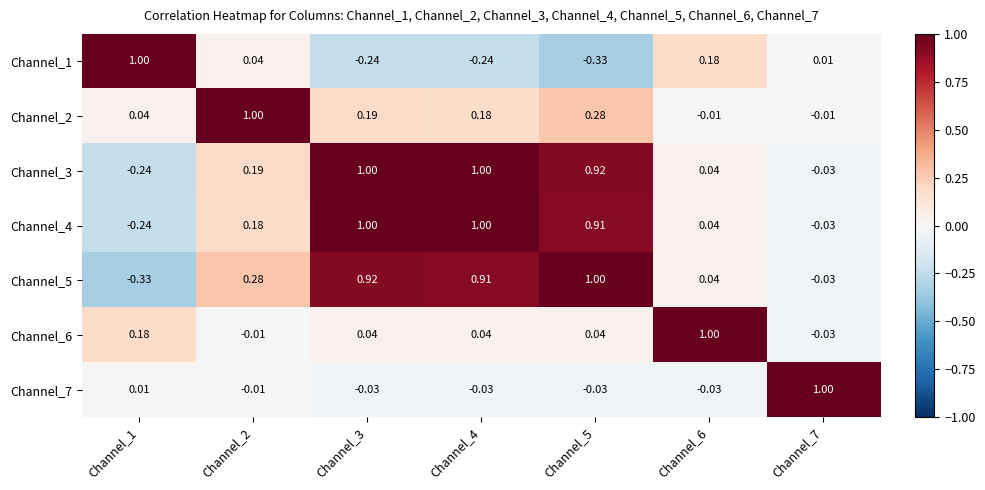

What is the maximum value shown in the chart?

1.0